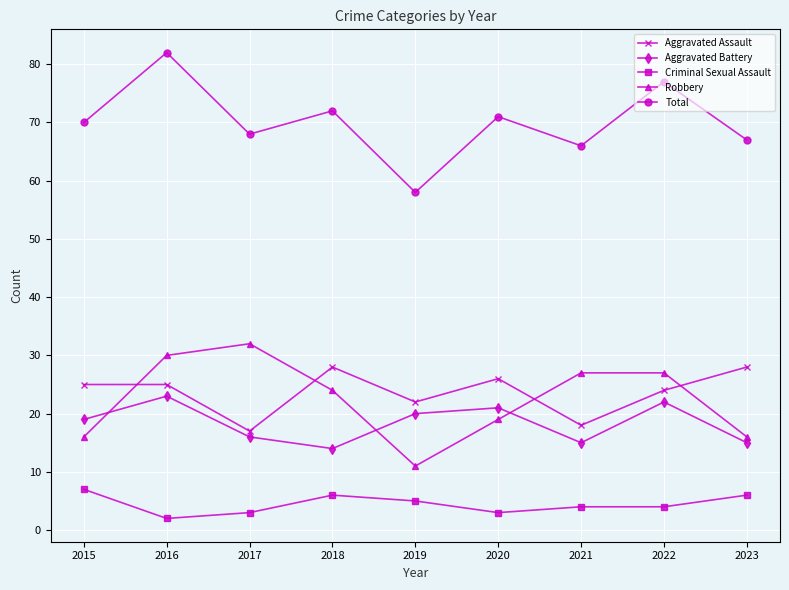

The value of Robbery at 2022 is 27. True or false?

True